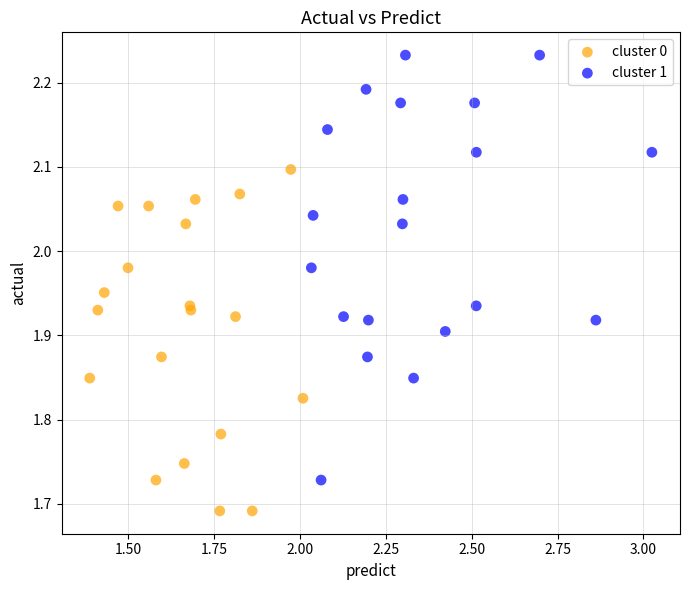

Which series contains the lowest Y value?

cluster 0